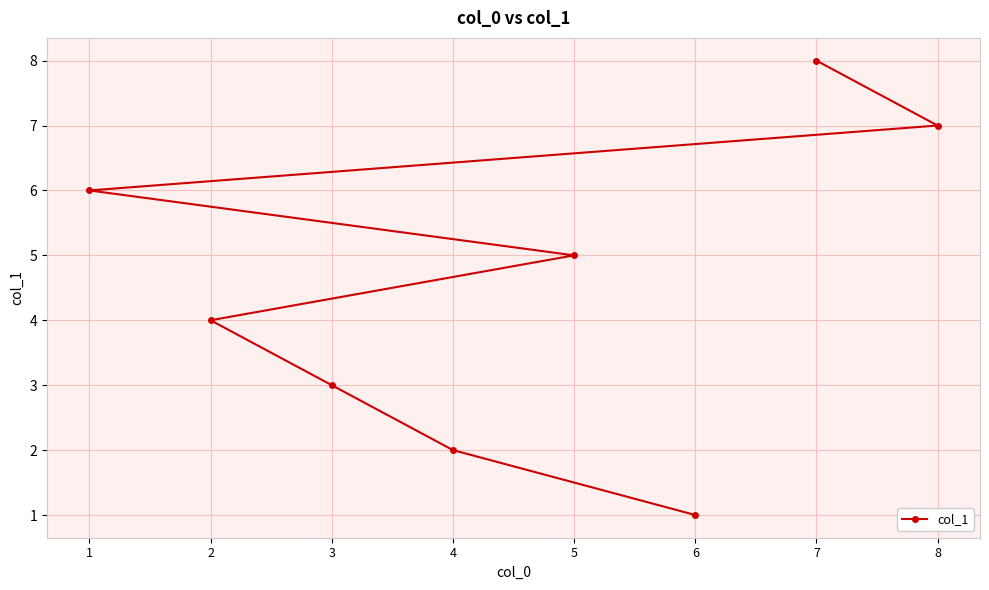

Rank the categories by value from highest to lowest.

7, 8, 1, 5, 2, 3, 4, 6